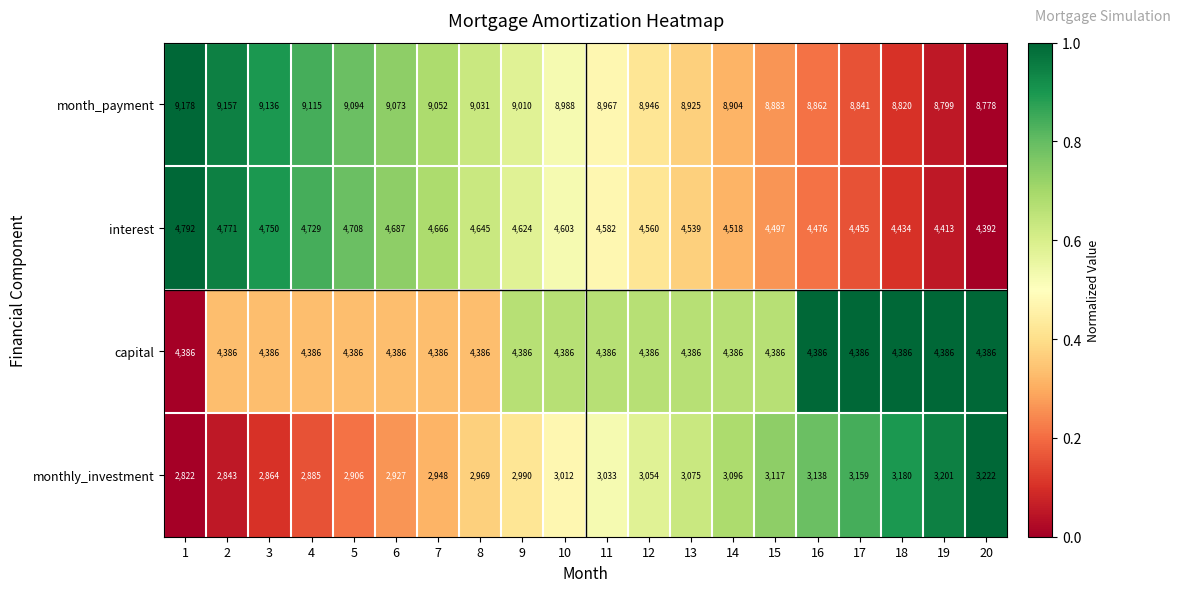

How many values in the monthly_investment series are below 3033?

10